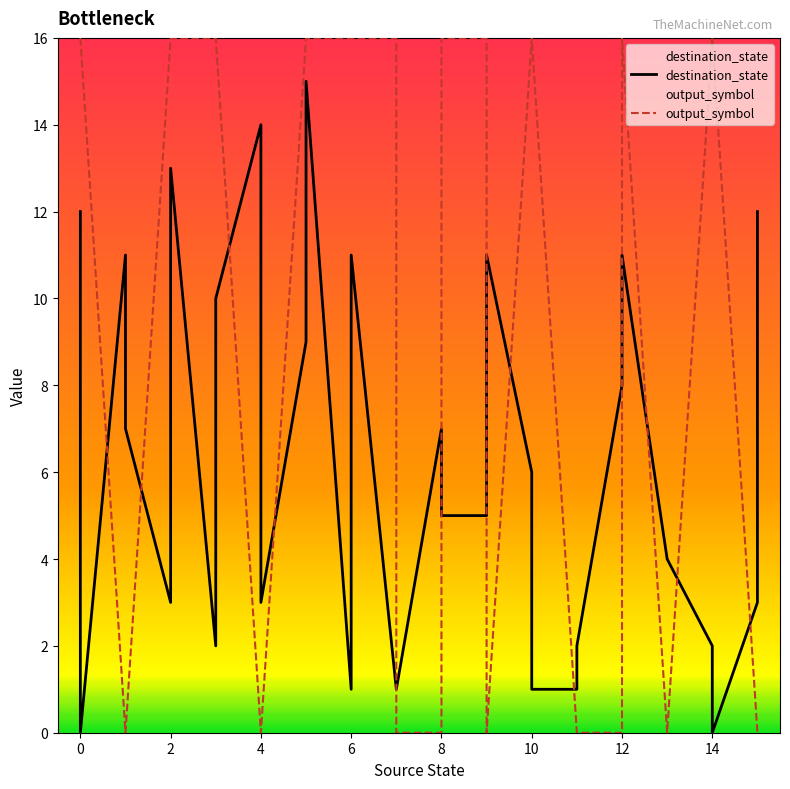

After their last crossing, which series has the higher values: destination_state or output_symbol?

destination_state